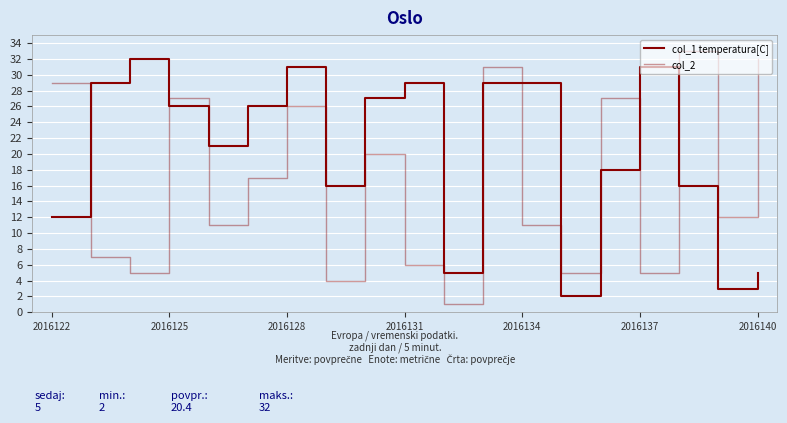

Reading left to right, what are all the values shown in this chart?

col_1 temperatura[C]: 12	29	32	26	21	26	31	16	27	29	5	29	29	2	18	31	16	3	5
col_2: 29	7	5	27	11	17	26	4	20	6	1	31	11	5	27	5	33	12	32